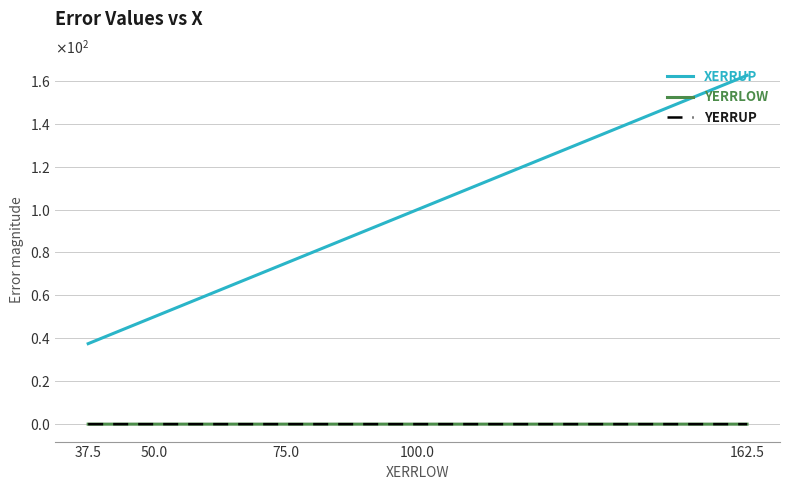

Does the chart have visible grid lines?

Yes